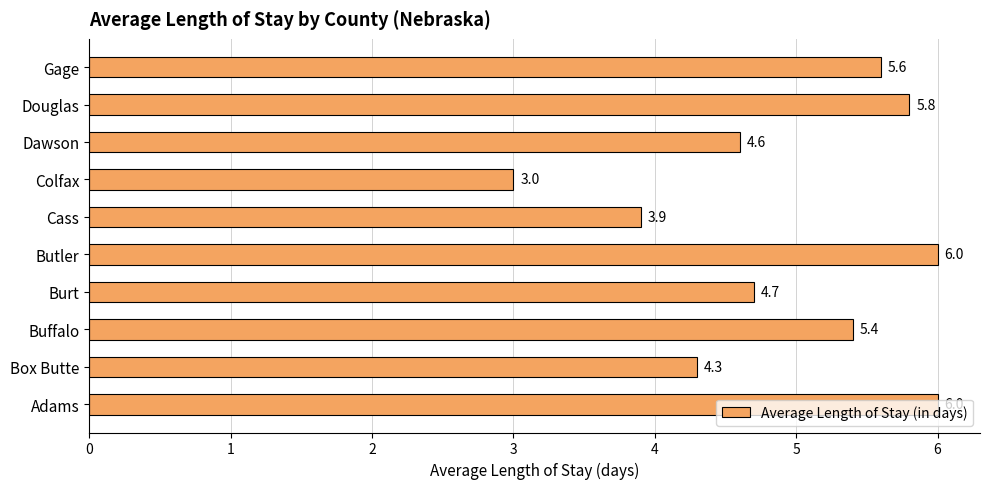

At which label is the value closest to 4?

Cass